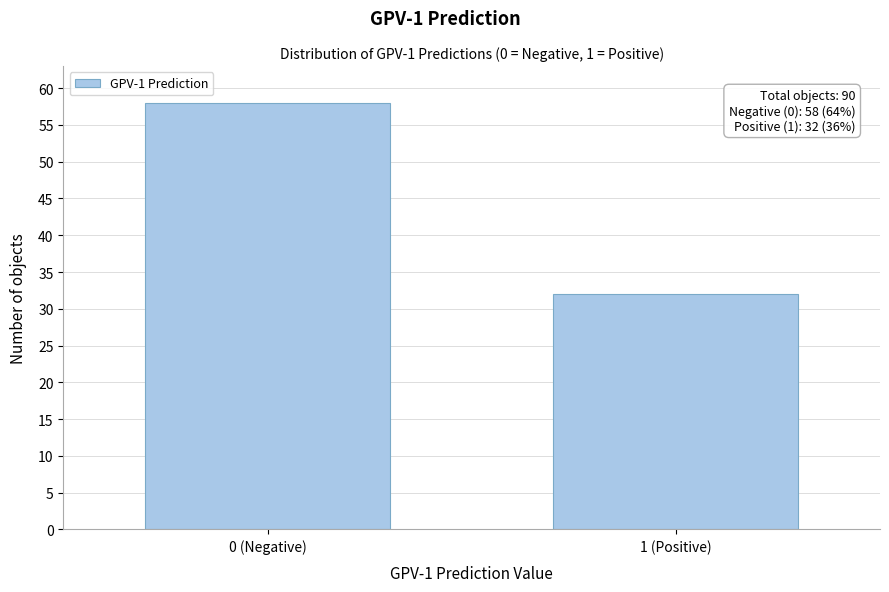

Reading right to left, transcribe all the data shown in this chart.

1 (Positive)=32	0 (Negative)=58